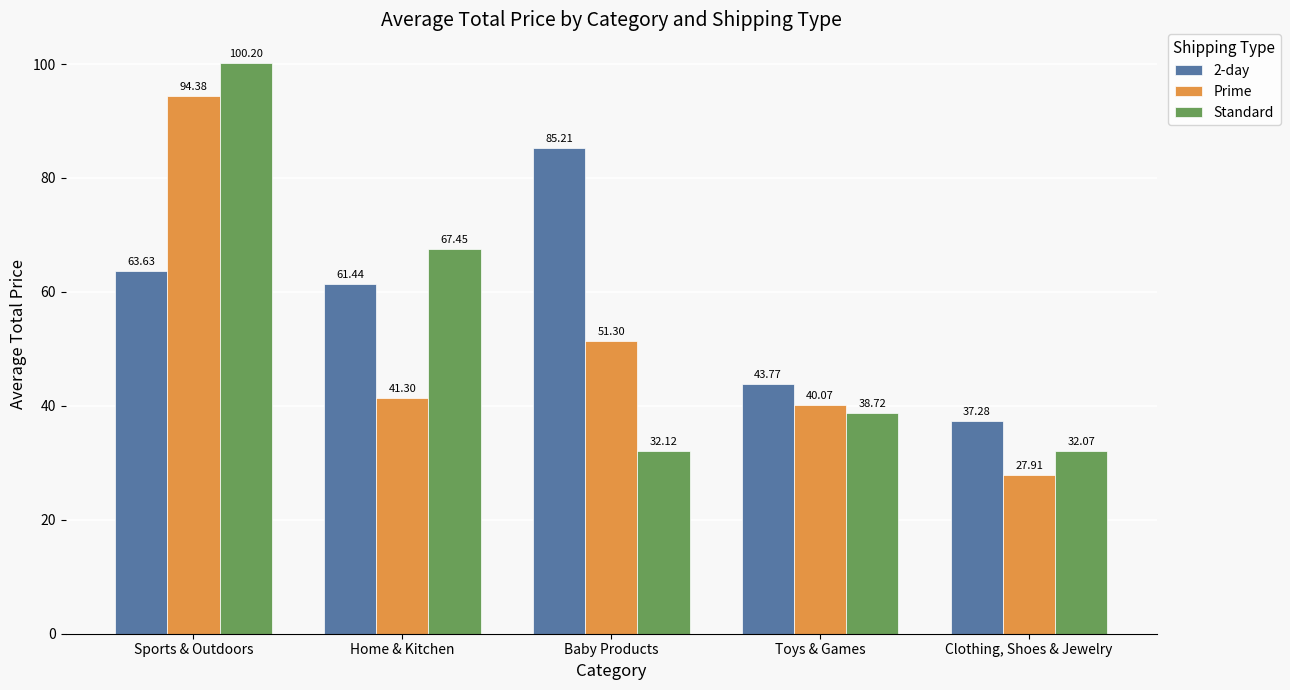

Where is Prime nearest to the value 61?

Baby Products